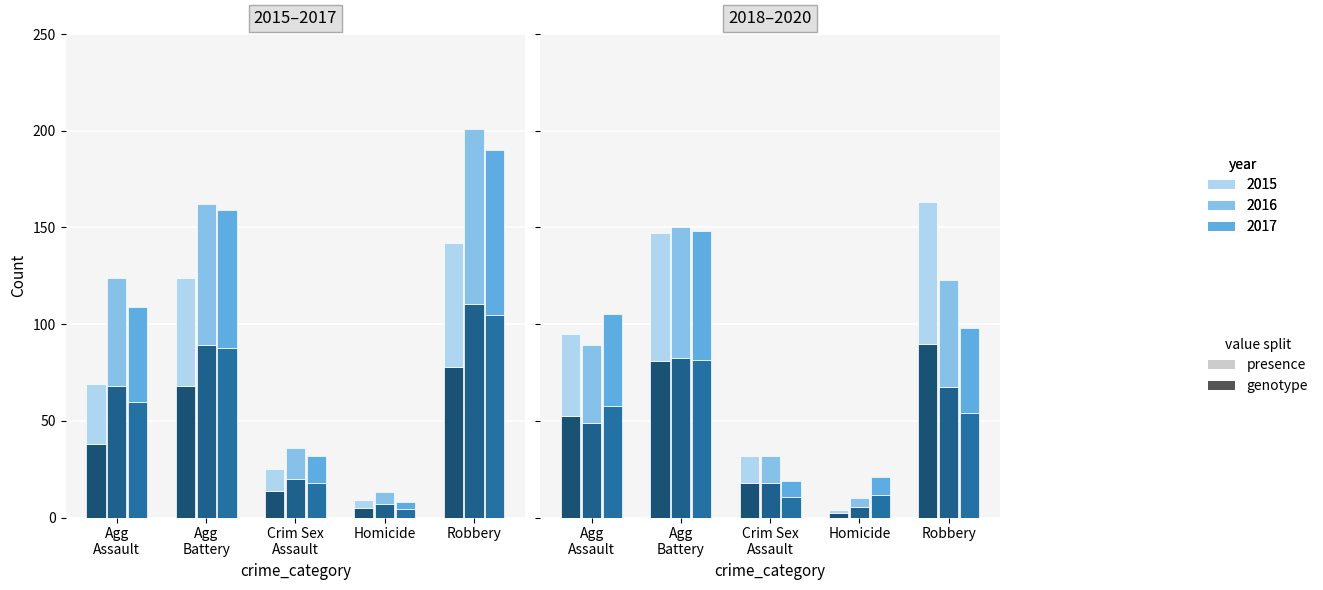

Which category has the lowest value in the 2017 series?

Homicide